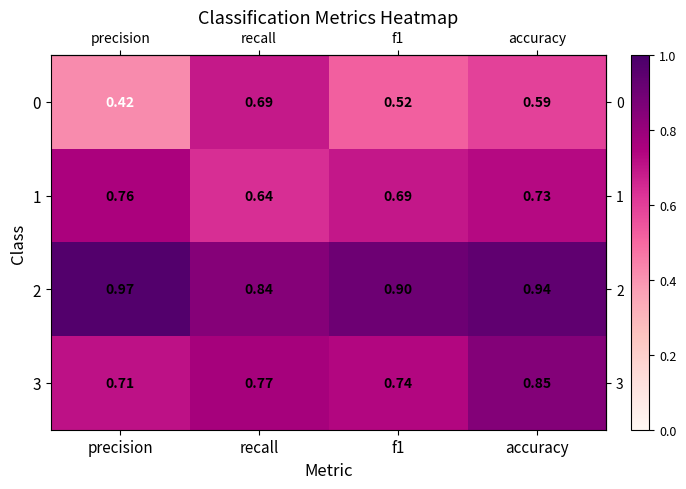

At which label does 3 reach its peak?

accuracy